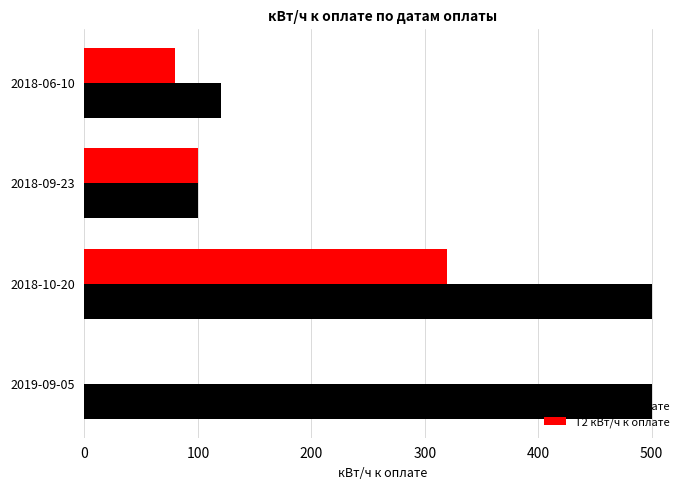

What is the total value across all series at 2018-06-10?

200